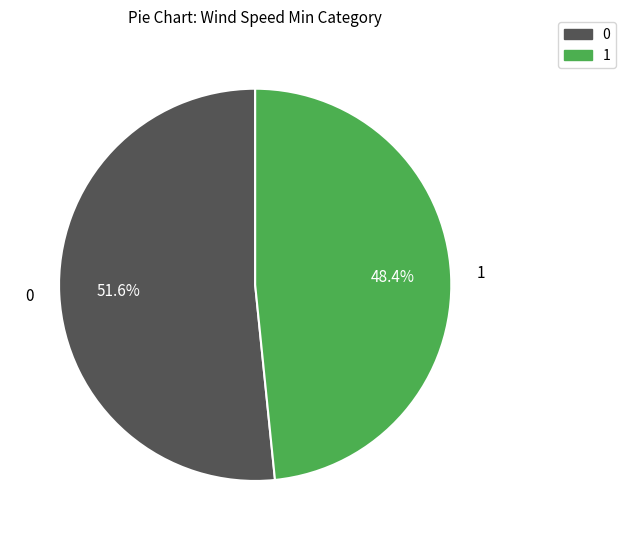

Rank the categories by value from highest to lowest.

0, 1